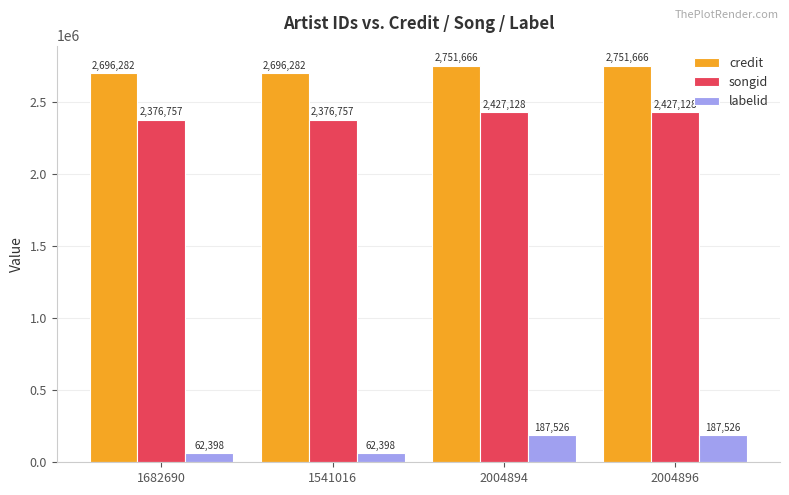

Rank the series by their maximum value, from highest to lowest.

credit, songid, labelid